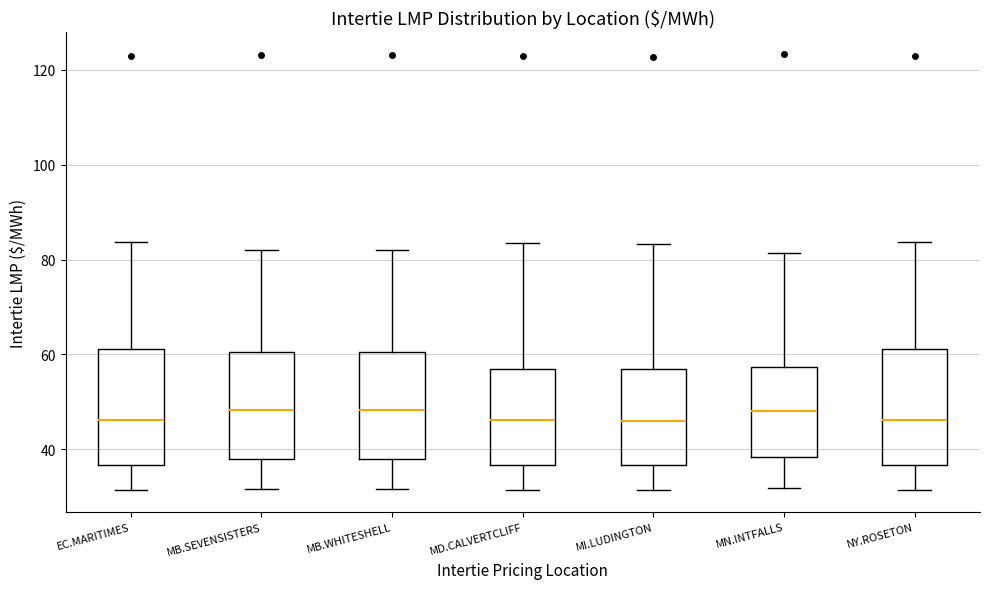

Reading left to right, transcribe this box plot: for each box, give where its median line is, the range the box spans, and where its two whiskers end, as read against the y-axis. The values are not printed on the chart, so give them approximately, as read against the axis.

EC.MARITIMES: median 46, box 36 to 62, whiskers 32 to 84
MB.SEVENSISTERS: median 48, box 38 to 60, whiskers 32 to 82
MB.WHITESHELL: median 48, box 38 to 60, whiskers 32 to 82
MD.CALVERTCLIFF: median 46, box 36 to 56, whiskers 32 to 84
MI.LUDINGTON: median 46, box 36 to 56, whiskers 32 to 84
MN.INTFALLS: median 48, box 38 to 58, whiskers 32 to 82
NY.ROSETON: median 46, box 36 to 62, whiskers 32 to 84